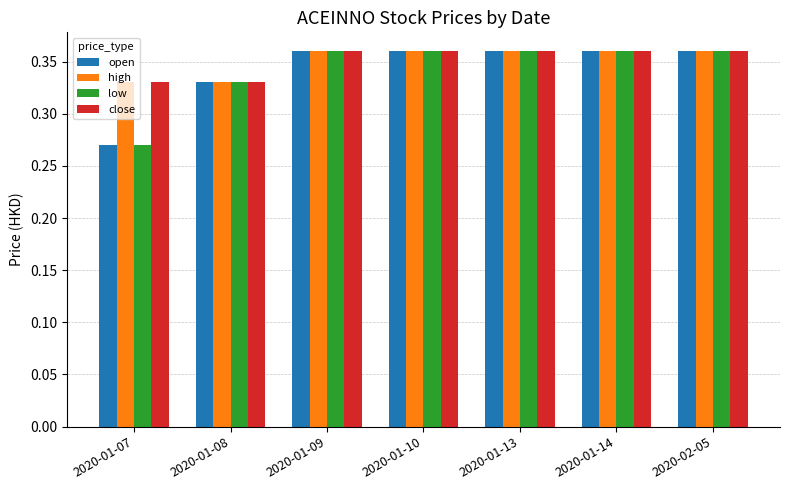

How many groups of bars are there?

7